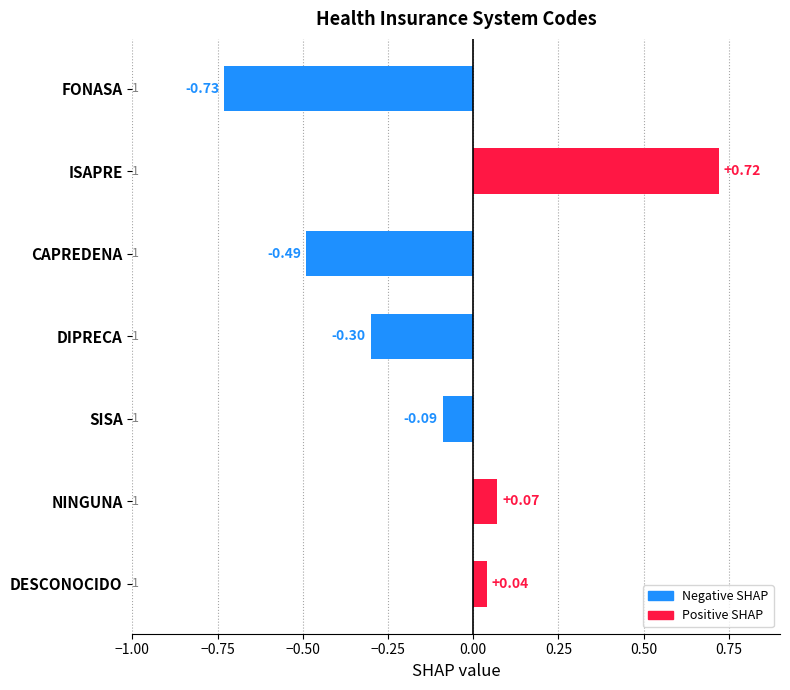

How many bars are there in total?

7